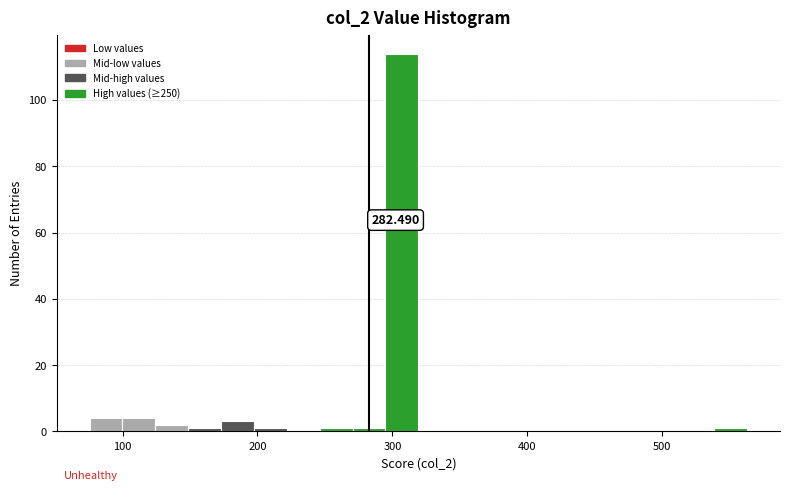

Around what value on the x-axis is the tallest bar? Give the approximate position of its centre, as read against the axis.

310